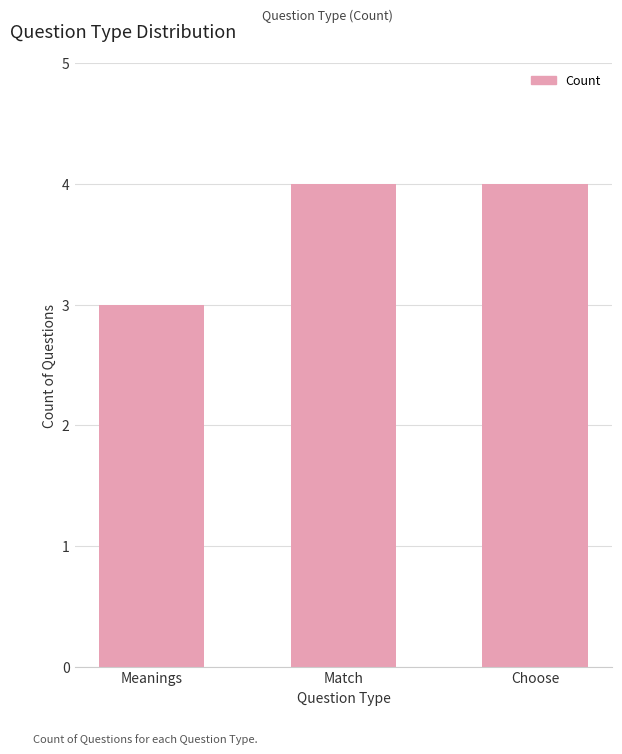

Reading left to right, list all the values displayed in this chart.

3	4	4